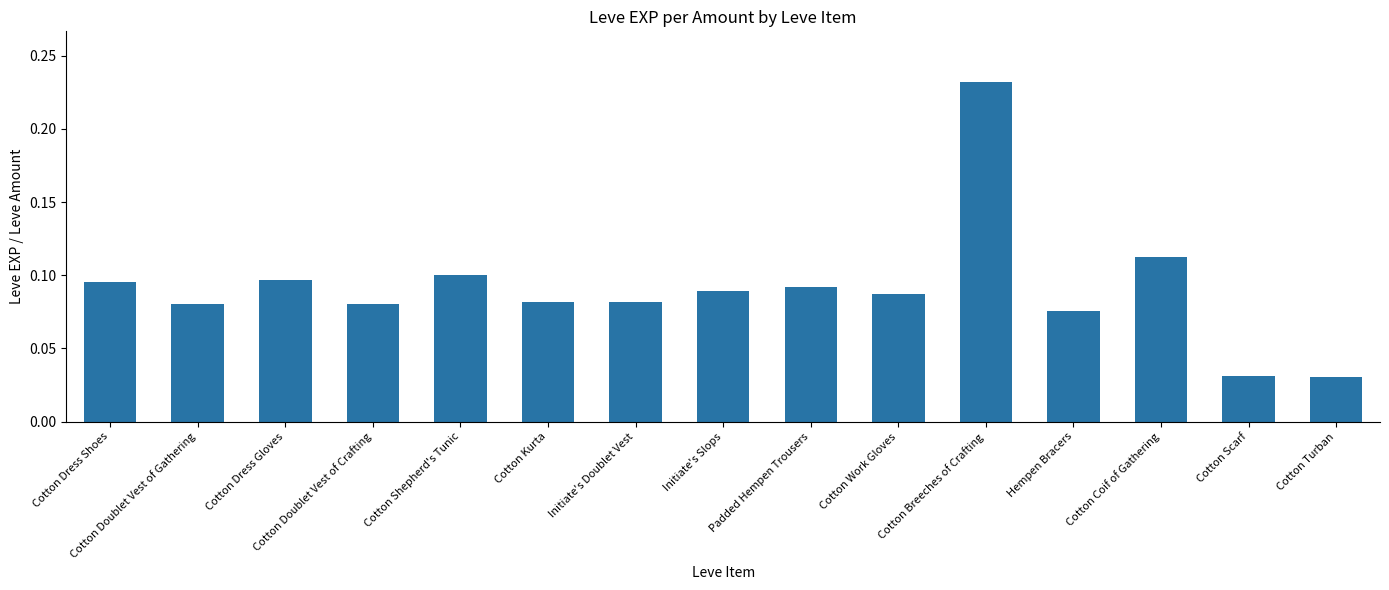

Which category has the highest value across all series?

Cotton Breeches of Crafting